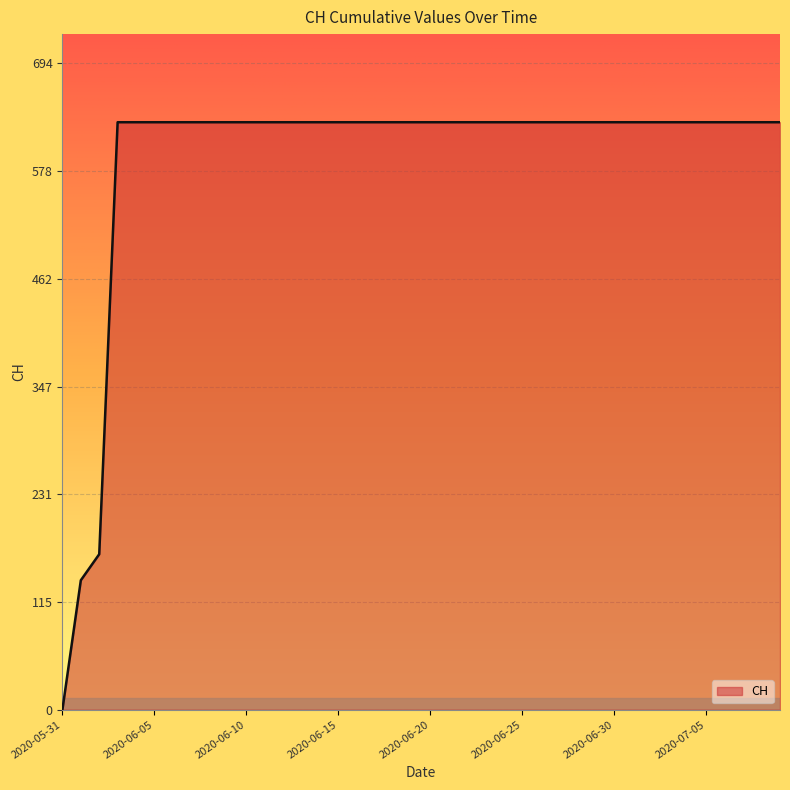

How many distinct data groups are displayed?

1